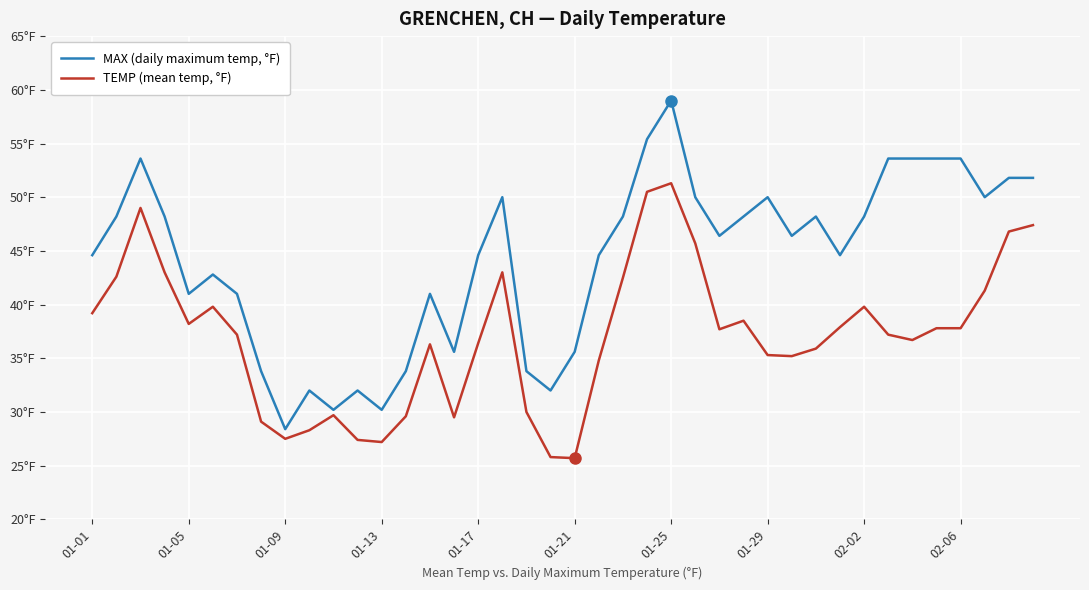

Which series has the largest total across all categories?

MAX (daily maximum temp, °F)